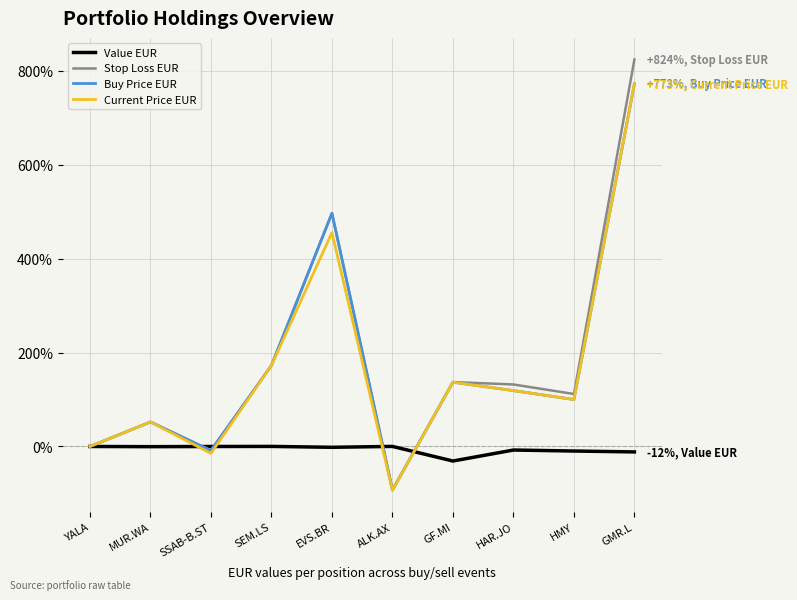

Between ALK.AX and GF.MI, which series saw the biggest shift?

Current Price EUR